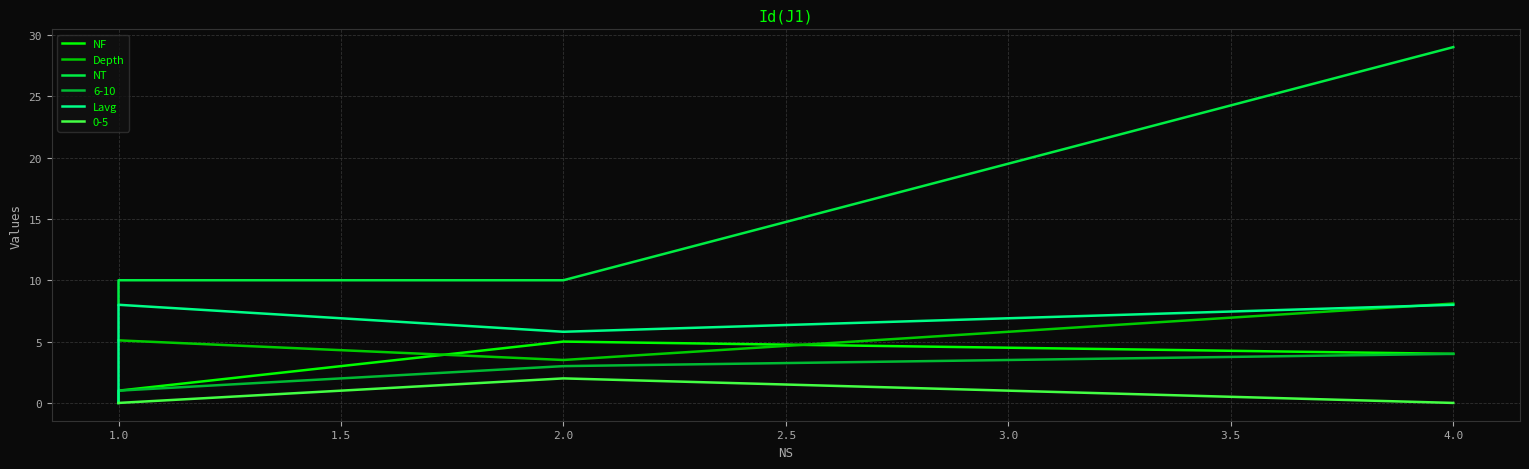

True or false: Depth and NT cross at least once.

False